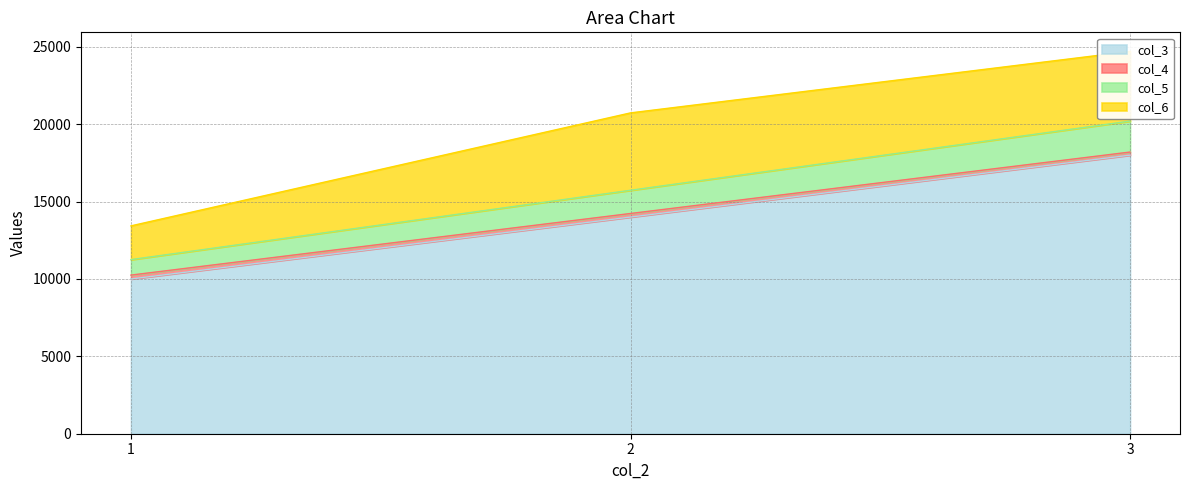

What is the value of the col_3 point at the 1st from the left?

10000